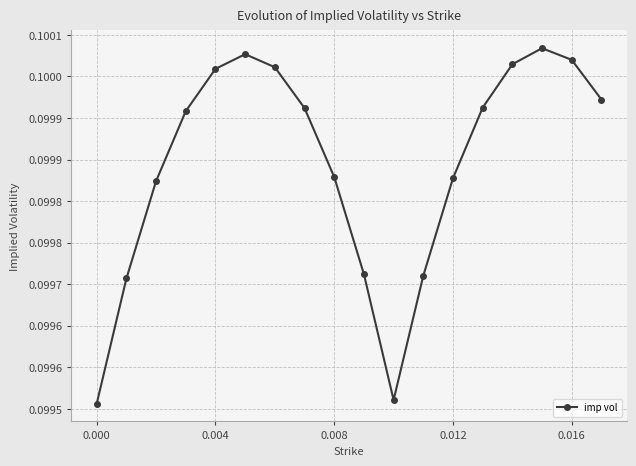

Does the chart have visible grid lines?

Yes